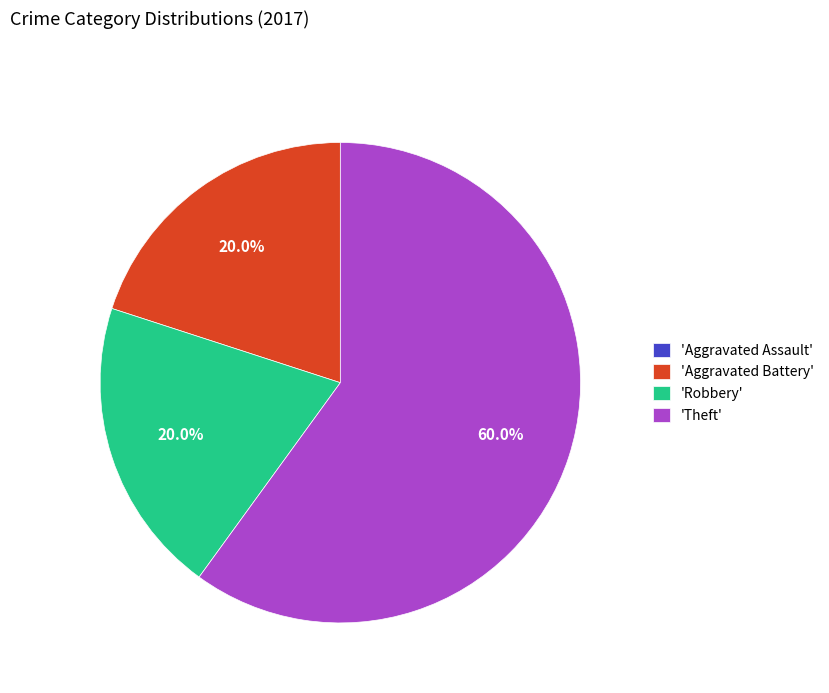

What percentage is NOT represented by 'Theft'?

40.0%